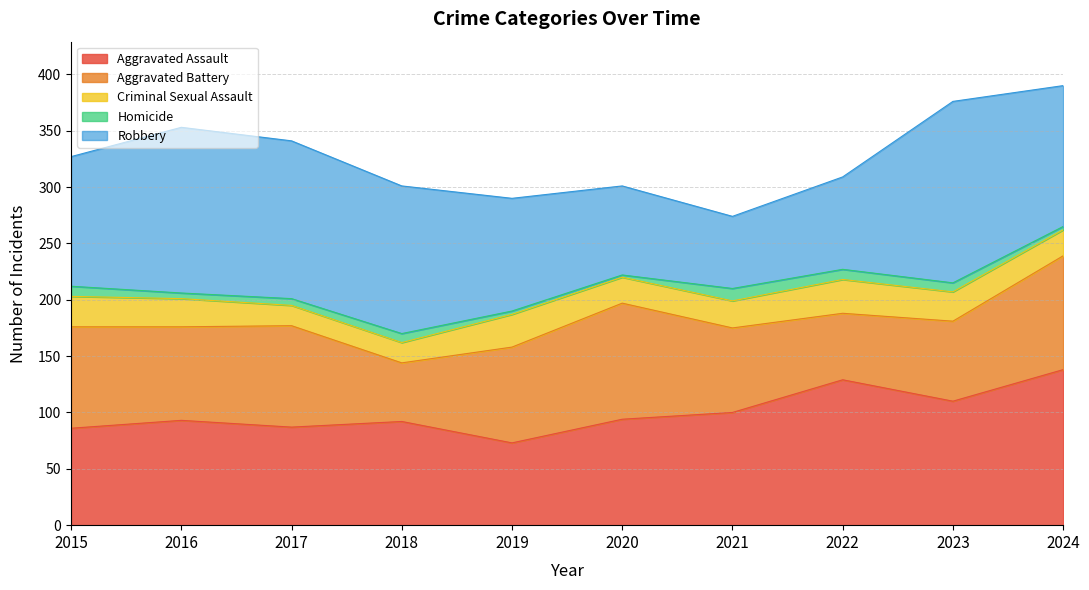

Is it true that Aggravated Assault equals 92 at 2018?

True